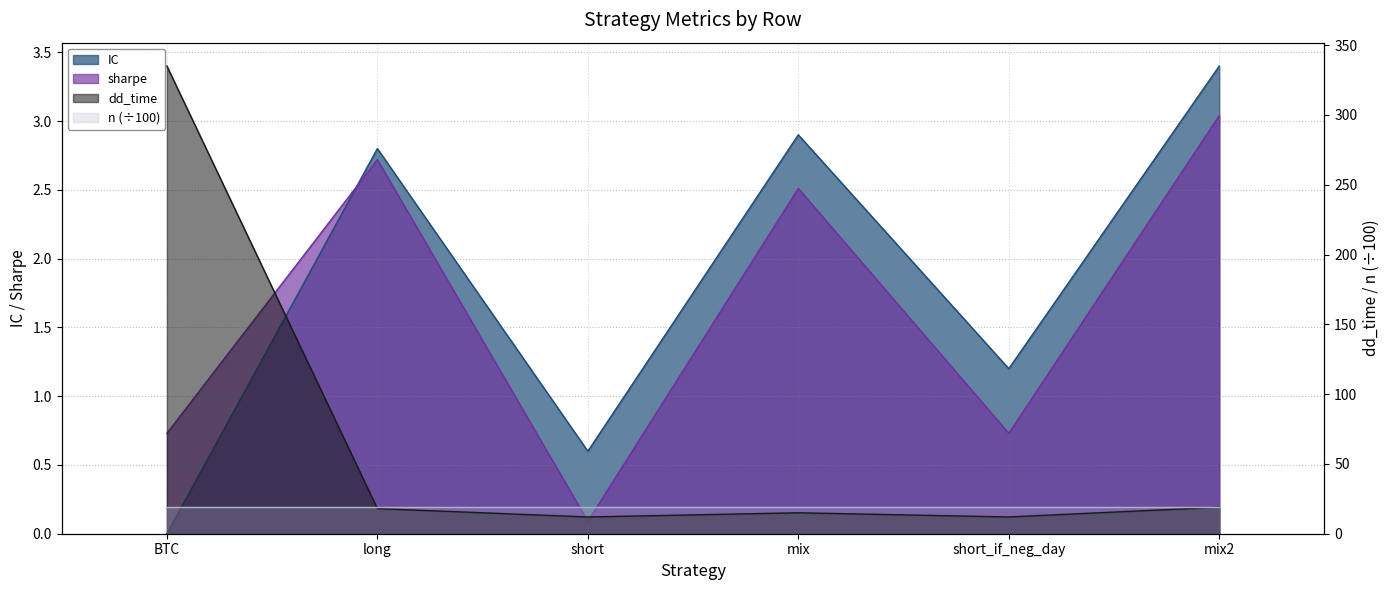

Reading left to right, transcribe all the data shown in this chart.

IC: BTC=0.0	long=2.8	short=0.6	mix=2.9	short_if_neg_day=1.2	mix2=3.4
sharpe: BTC=0.7	long=2.7	short=0.1	mix=2.5	short_if_neg_day=0.7	mix2=3.0
dd_time: BTC=335.0	long=18.0	short=12.0	mix=15.0	short_if_neg_day=12.0	mix2=19.0